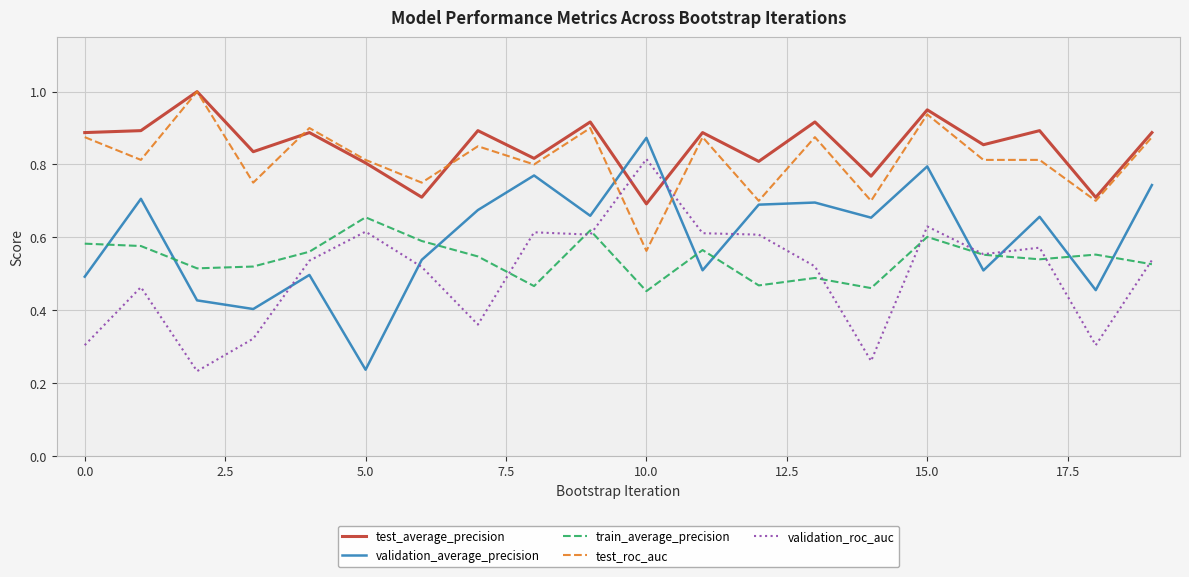

Which series has the largest range (max minus min)?

validation_average_precision